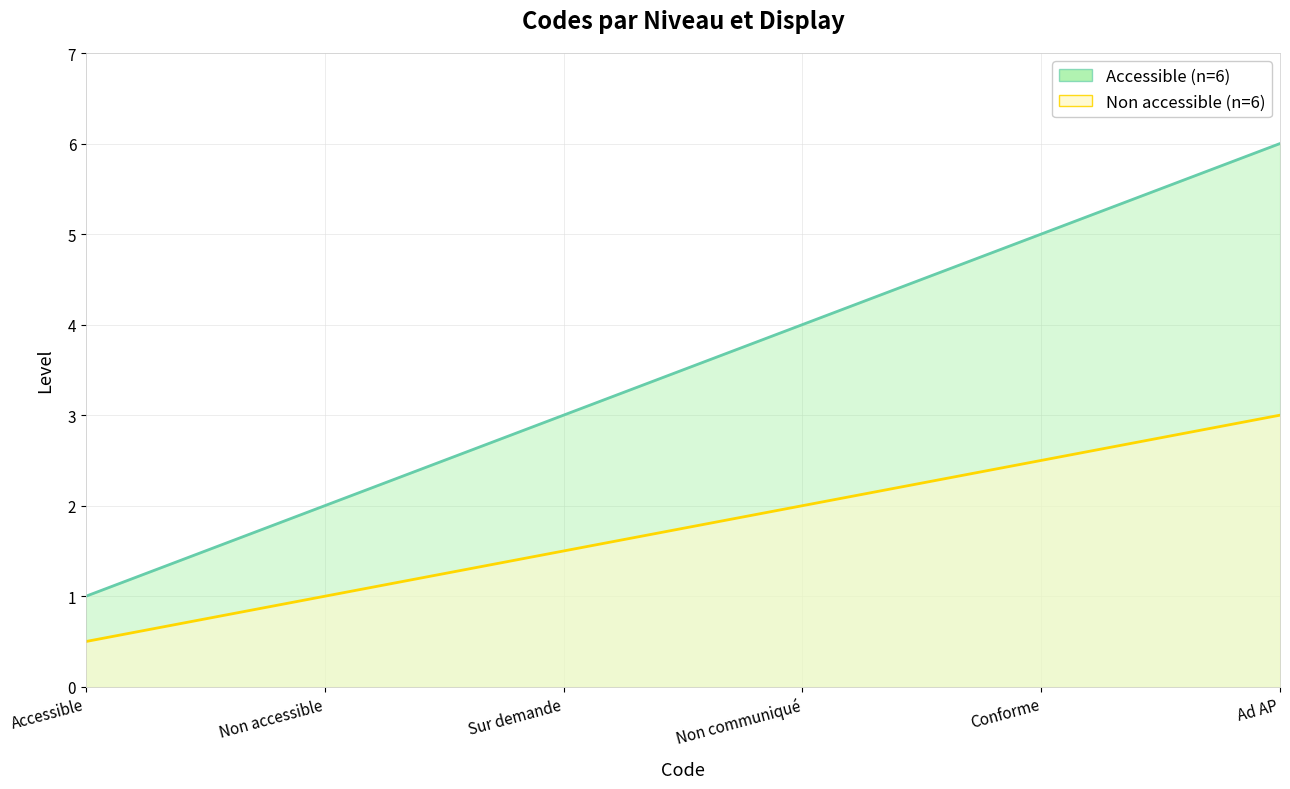

Which series has the widest spread of values?

Accessible (n=6)